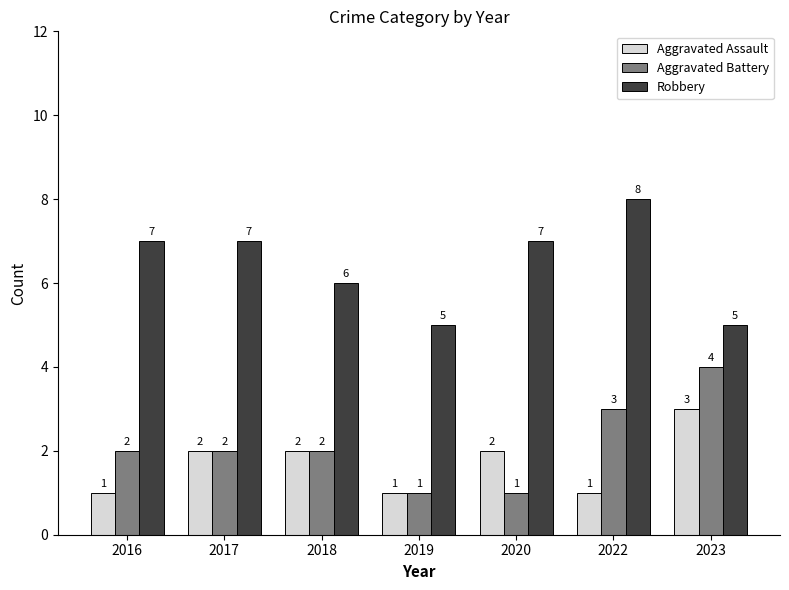

At 2022, list the series in order from smallest to largest.

Aggravated Assault, Aggravated Battery, Robbery